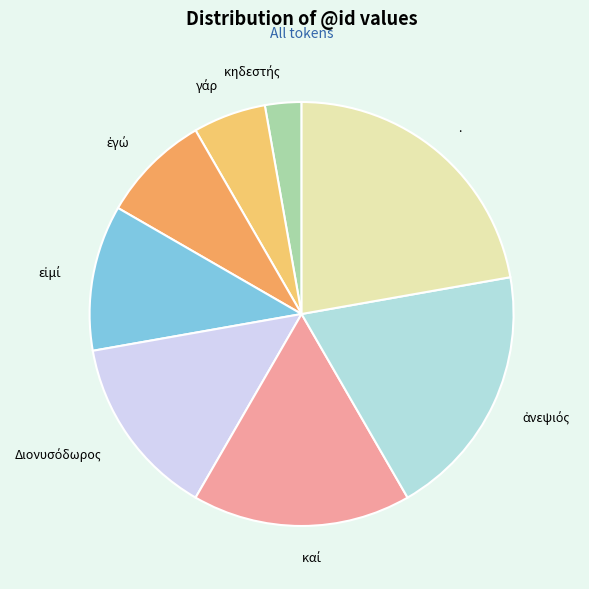

Which category has the biggest portion of the pie?

.